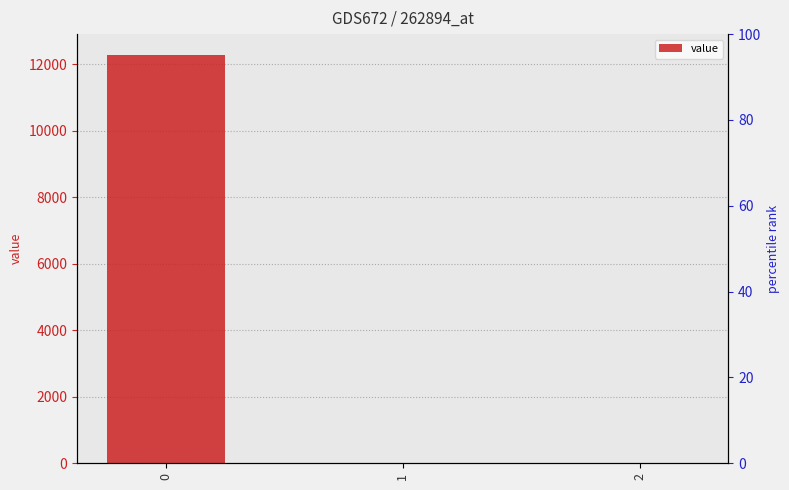

Rank the categories by value from highest to lowest.

0, 1, 2